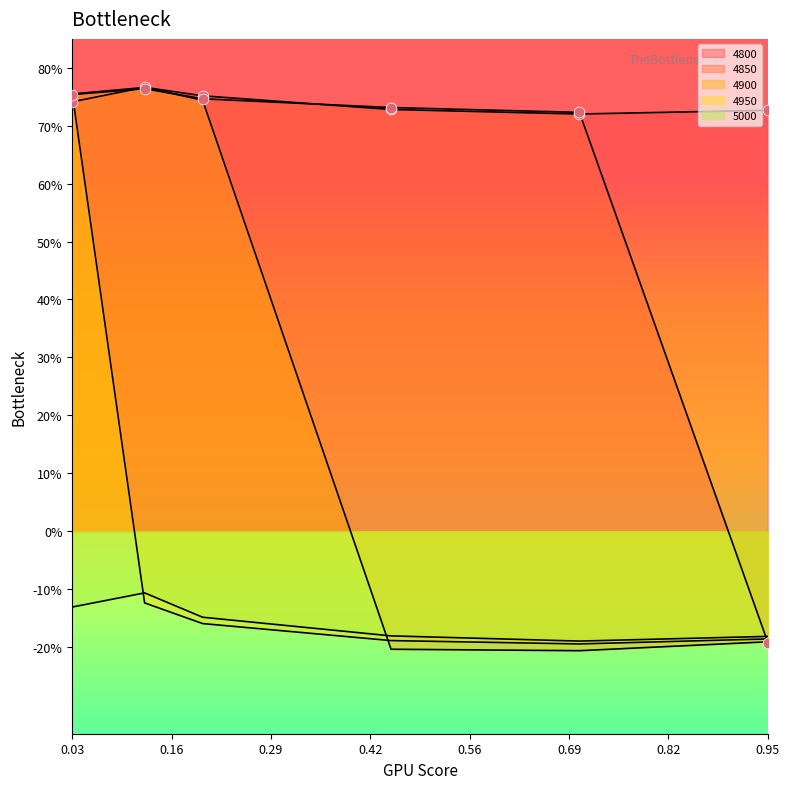

Which series has the widest spread of Y values?

4900